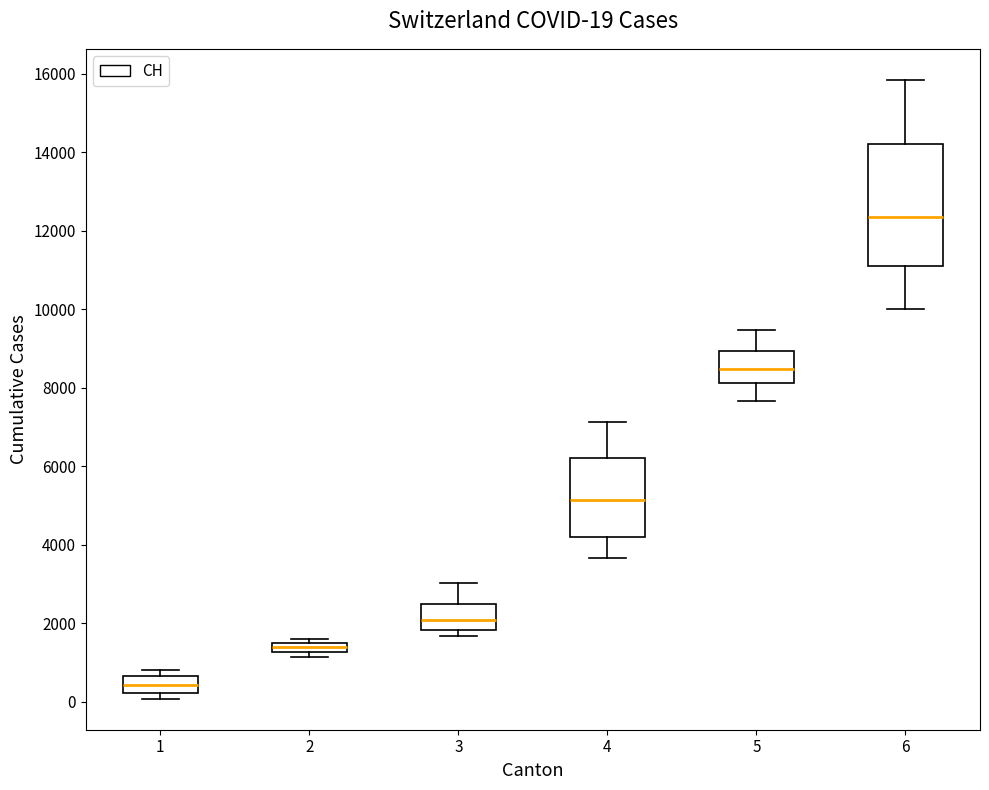

Which box is the tallest, from its lower edge to its upper edge?

6